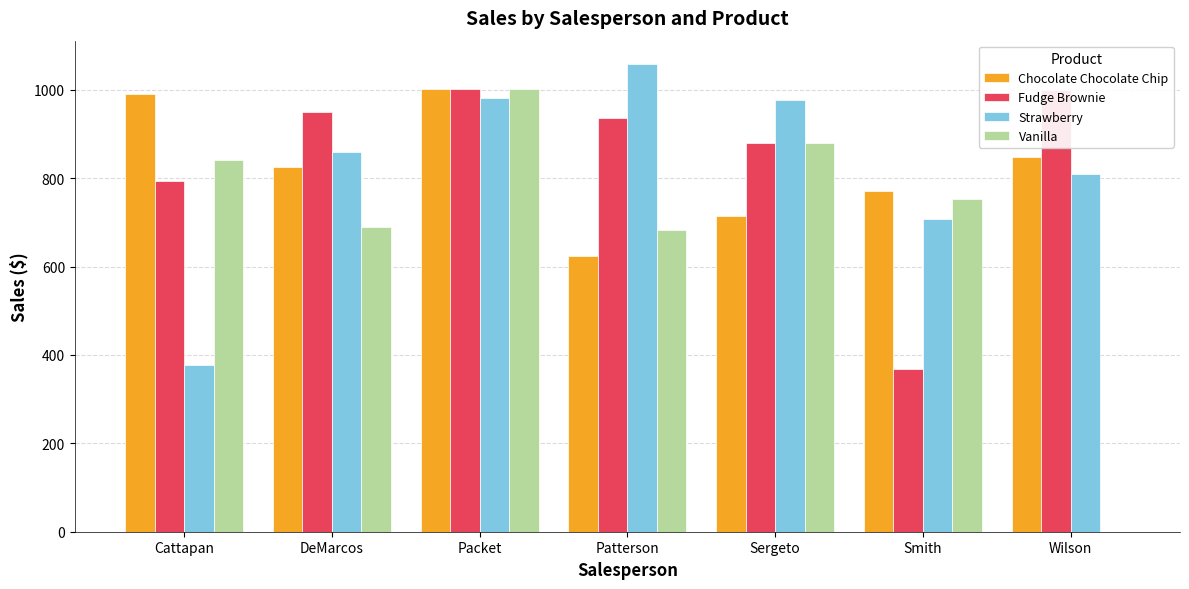

What is the sum of all Strawberry values?

5771.7